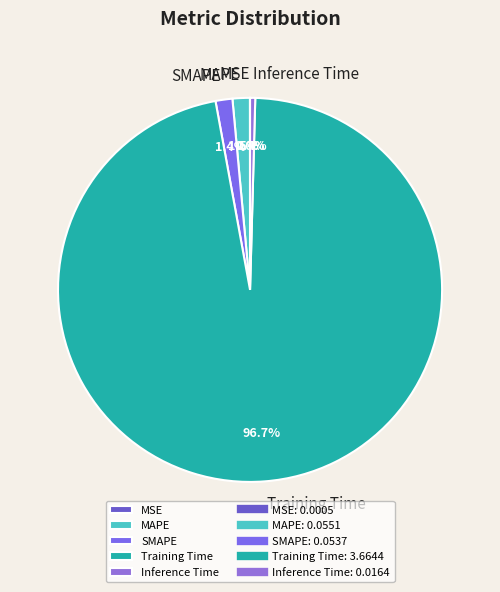

To the nearest percent, what is the combined percentage of MAPE and SMAPE?

3%